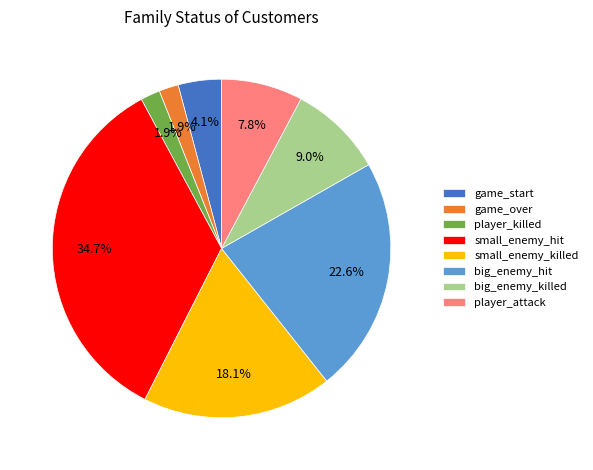

Which has a higher value, big_enemy_killed or small_enemy_killed?

small_enemy_killed